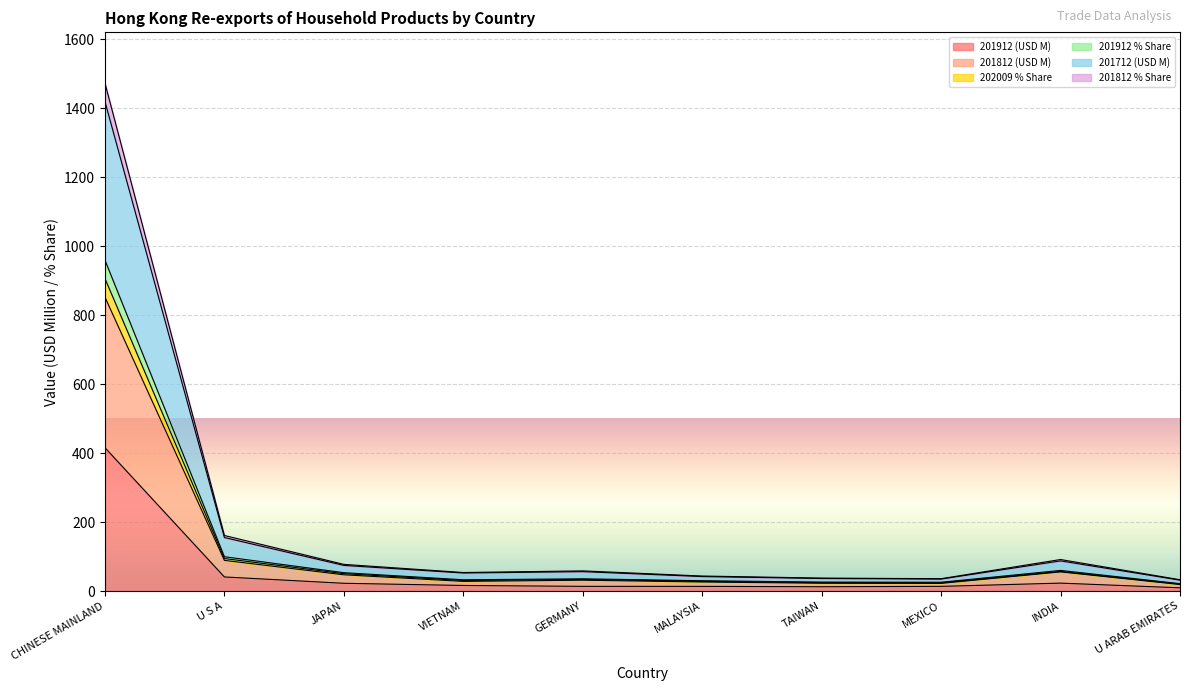

How many interior local peaks does the 201812 (USD M) series have?

2